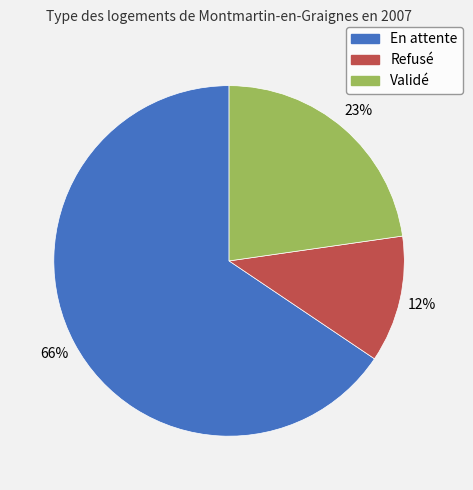

Is it true that En attente is 66% of the pie?

True